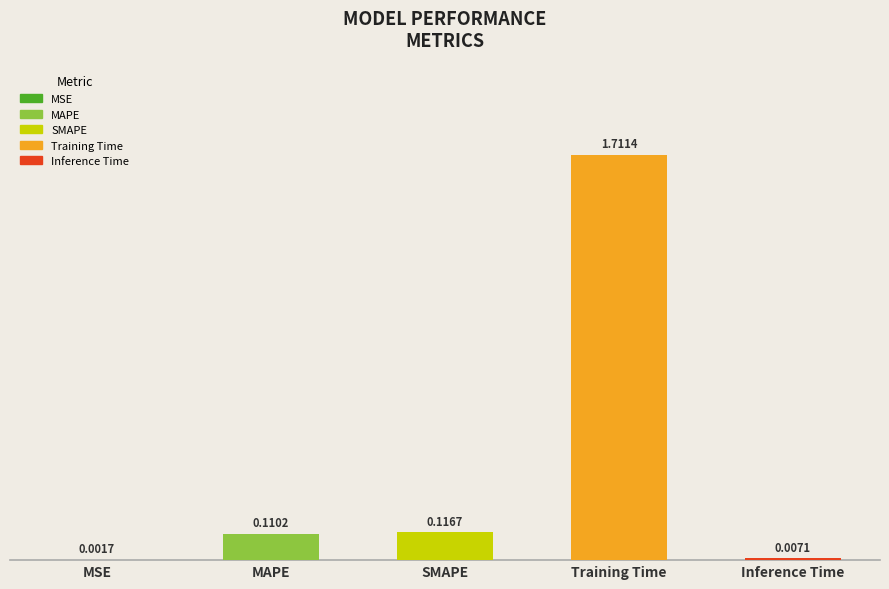

Which label corresponds to the largest value in the chart?

Training Time